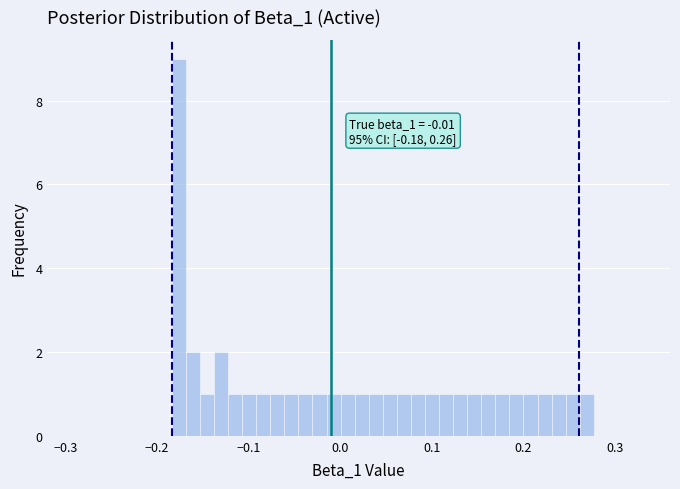

Read against the x-axis, roughly where is the centre of the tallest bar?

-0.18